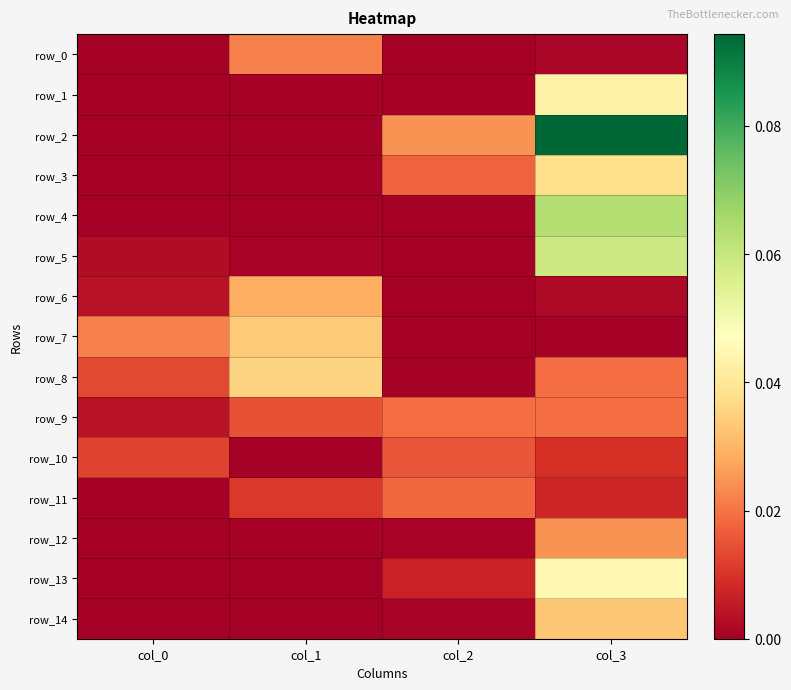

The row_3 series shows 0.0 at col_2. True or false?

True